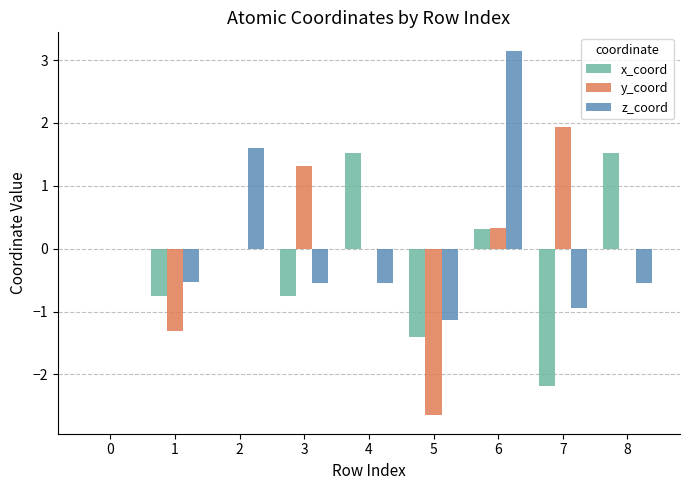

At which category is the sum across all series the highest?

6